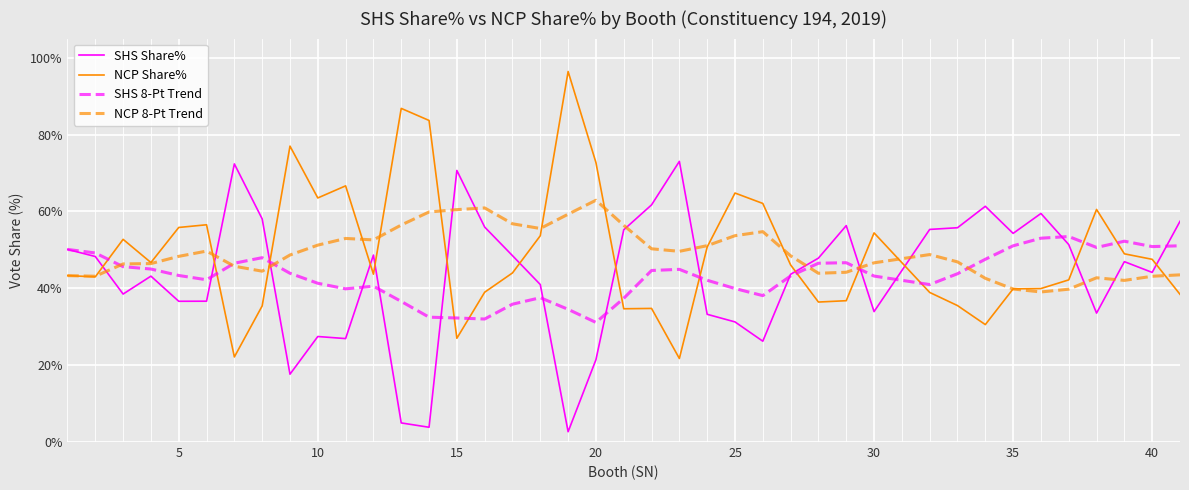

True or false: SHS 8-Pt Trend and NCP 8-Pt Trend cross at least once.

True